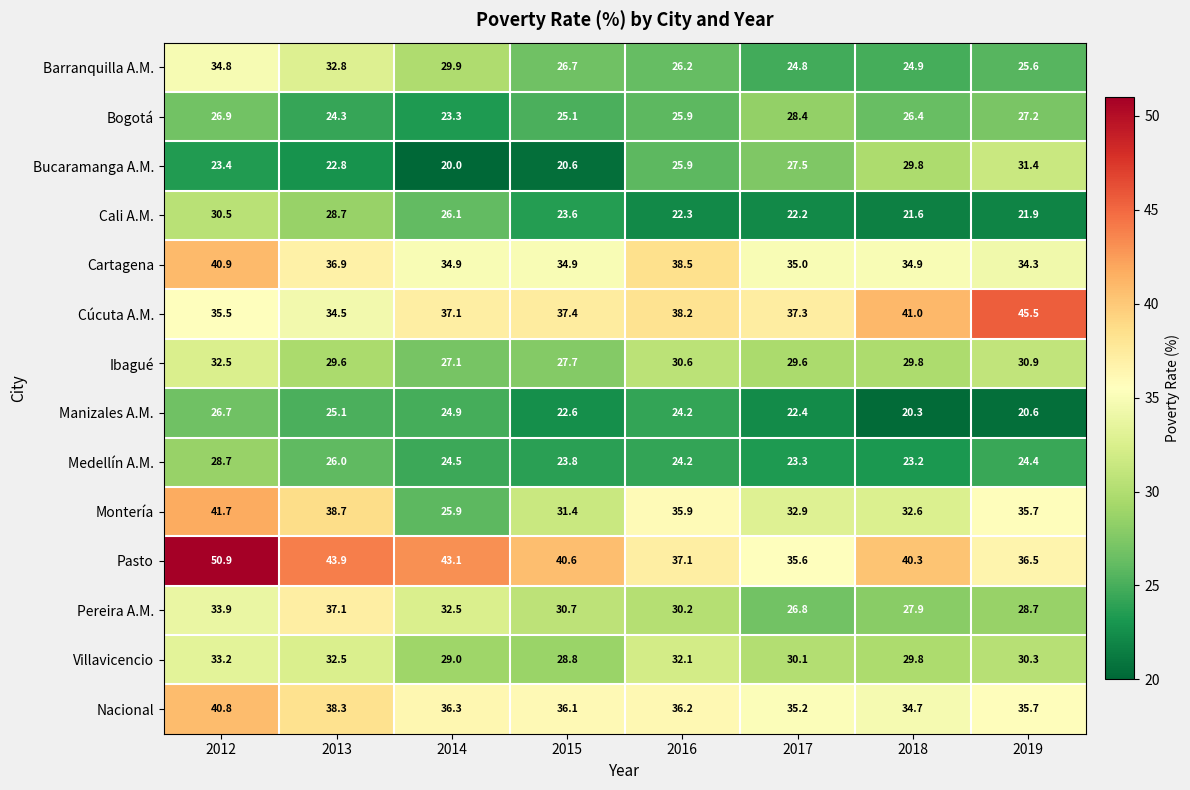

Count the number of data series in this chart.

14